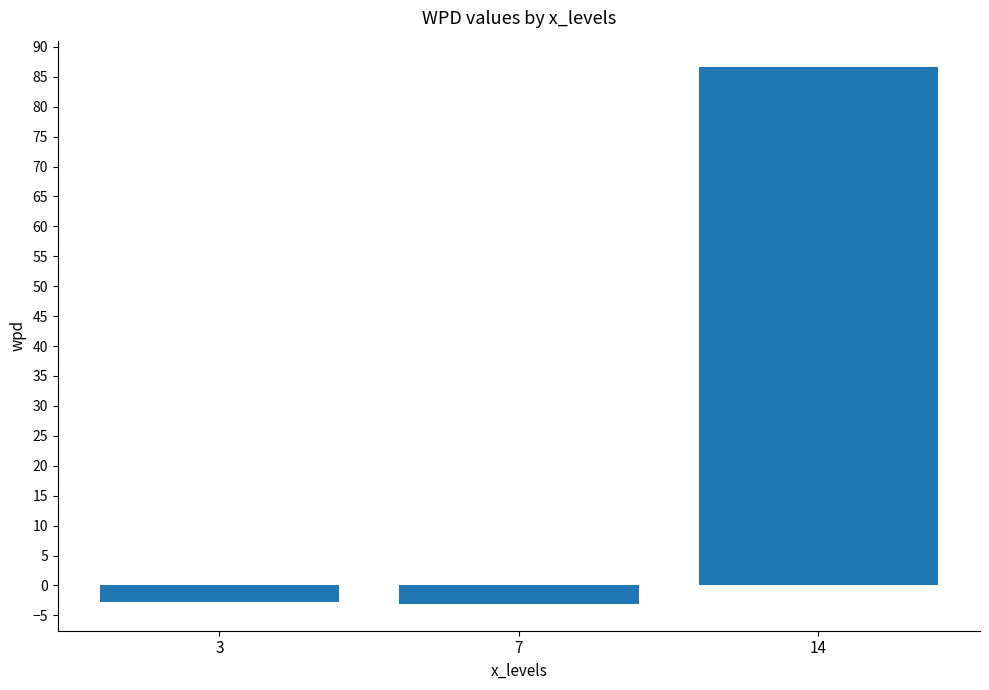

How many categories are shown in the chart?

3